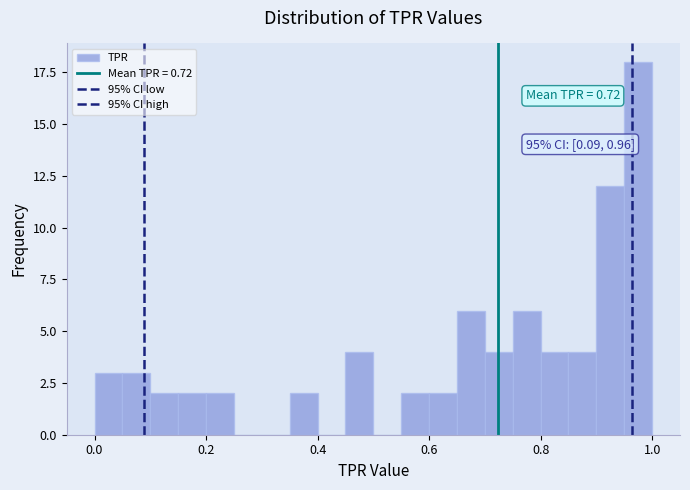

Read against the x-axis, roughly where is the centre of the tallest bar?

0.98